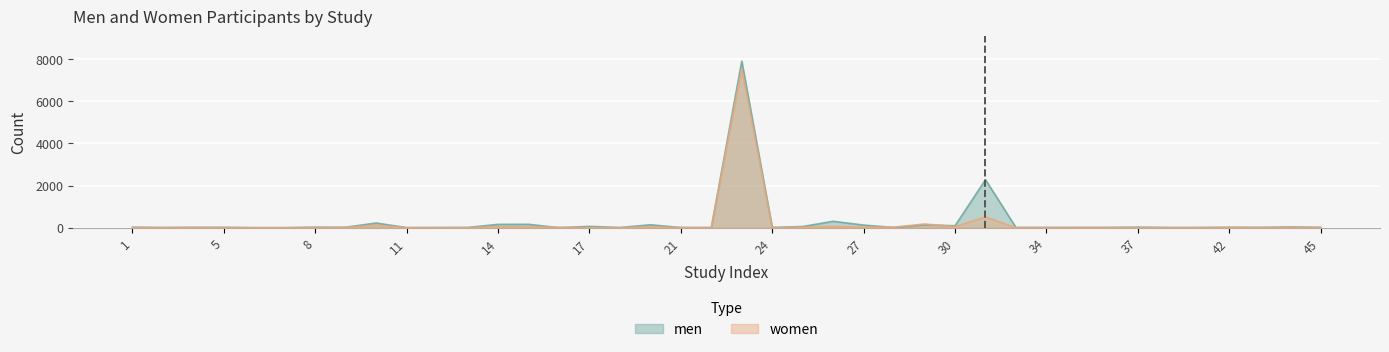

Reading right to left, extract all data points from this chart.

men: 45=18	44=36	43=15	42=19	41=10	38=9	37=27	36=12	35=12	34=13	32=9	31=2277	30=92	29=138	28=10	27=124	26=304	25=56	24=12	23=7898	22=5	21=8	19=138	18=9	17=63	16=0	15=161	14=158	13=12	12=9	11=5	10=222	9=23	8=24	7=1	6=1	5=17	4=16	3=8	1=24
women: 45=7	44=17	43=5	42=17	41=0	38=1	37=3	36=8	35=8	34=2	32=4	31=514	30=50	29=177	28=26	27=24	26=71	25=22	24=2	23=7538	22=5	21=6	19=38	18=0	17=0	16=24	15=39	14=44	13=0	12=0	11=3	10=114	9=9	8=10	7=2	6=2	5=7	4=12	3=4	1=8